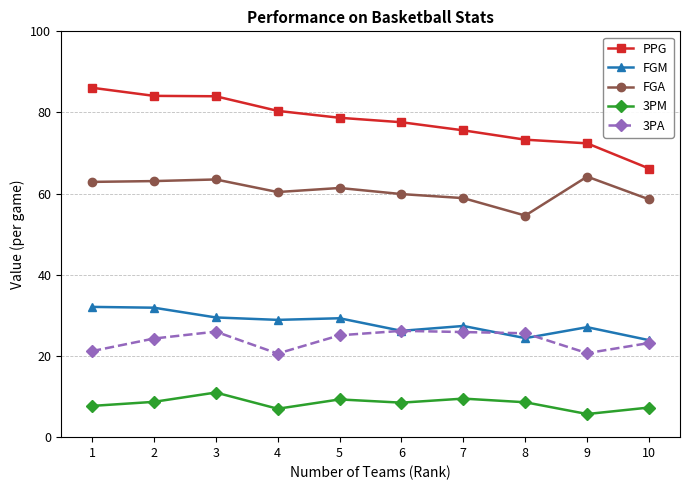

What is the average value of the 3PA series?

23.9